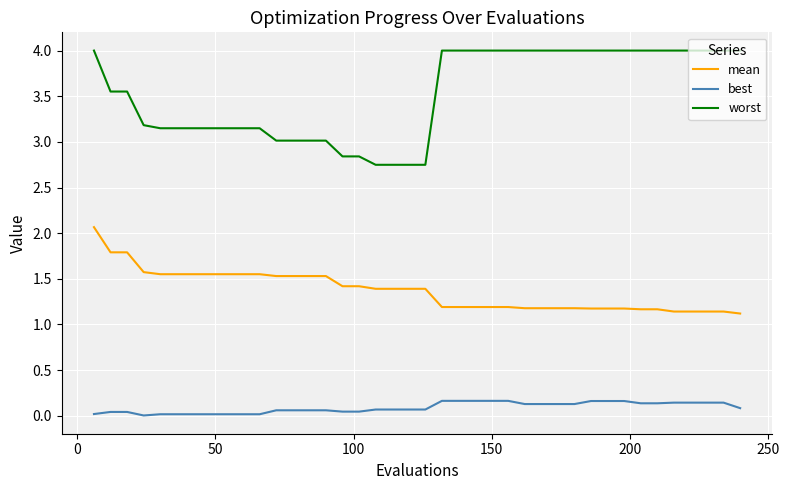

Which series has the largest total across all categories?

worst